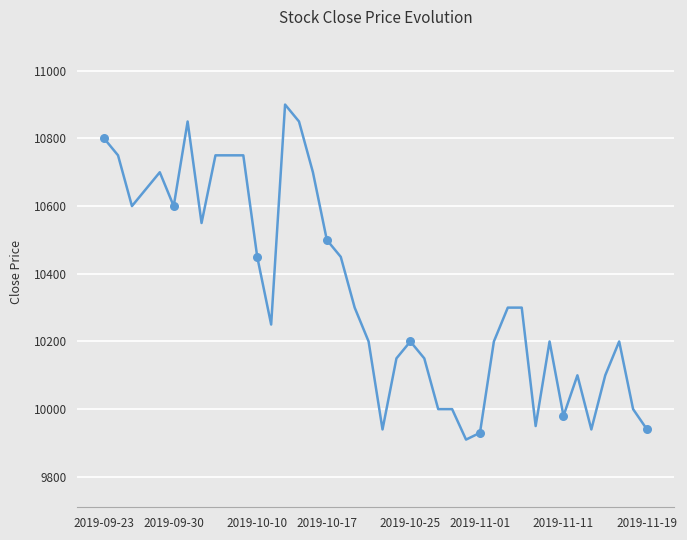

What is the minimum value shown in the chart?

9910